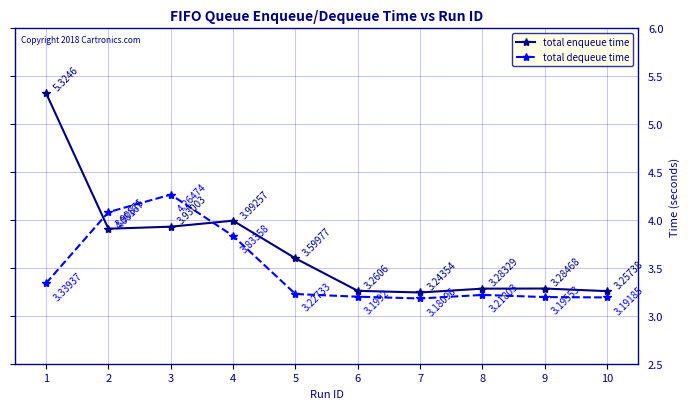

Which series ends up on top after the final intersection of total dequeue time and total enqueue time?

total enqueue time